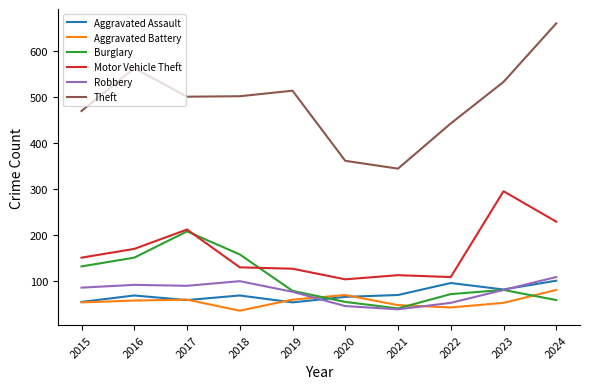

What is the sum of all Theft values?

4883